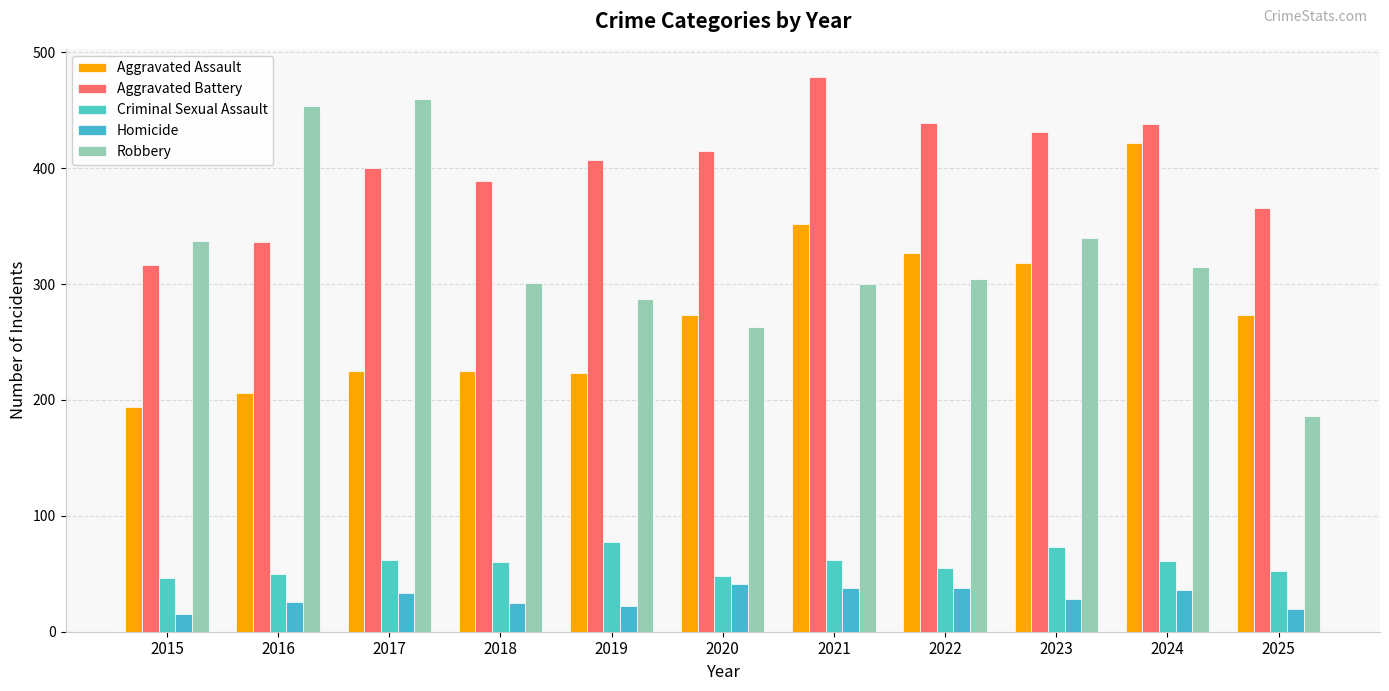

Is it true that Aggravated Assault equals 318 at 2023?

True